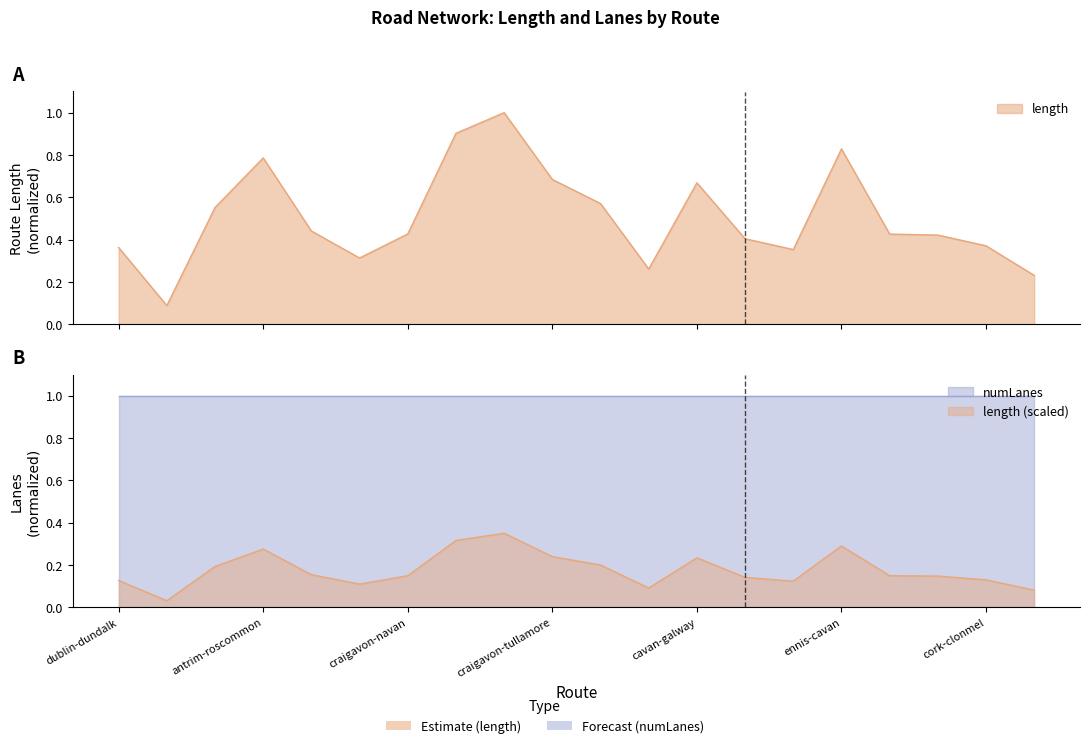

Between dublin-bray and craigavon-tullamore, which is larger?

craigavon-tullamore